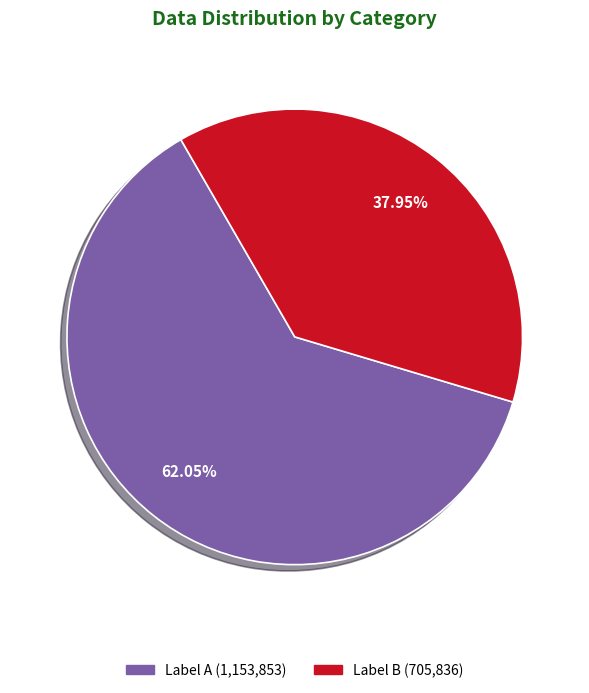

Is there any slice that represents more than half of the pie?

Yes